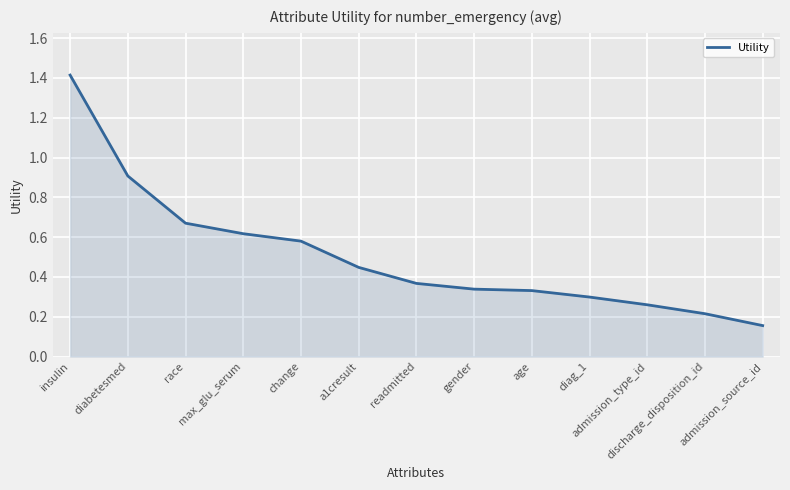

What is the sum of all values?

6.6